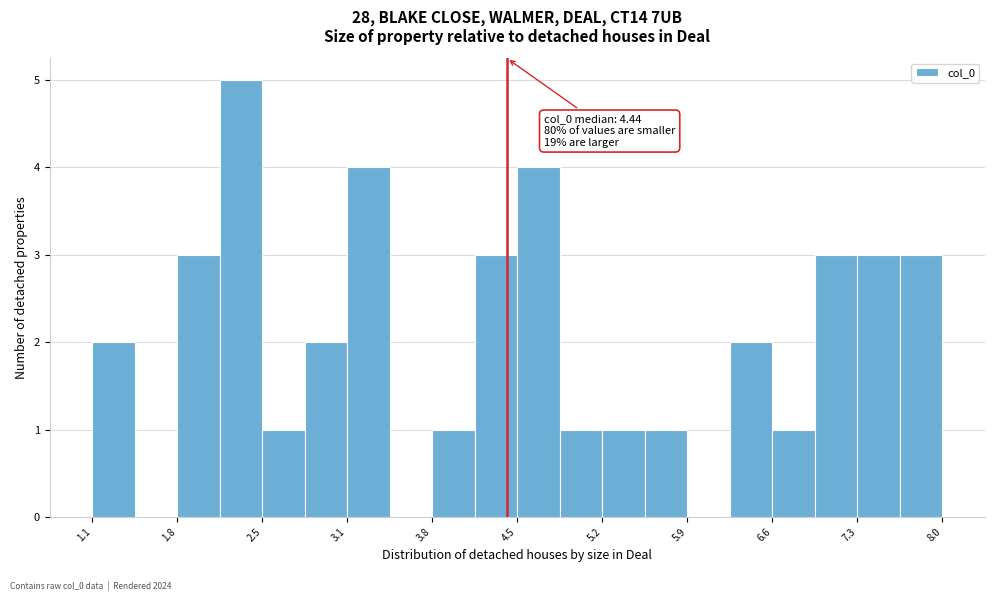

Around what value on the x-axis is the tallest bar? Give the approximate position of its centre, as read against the axis.

2.3